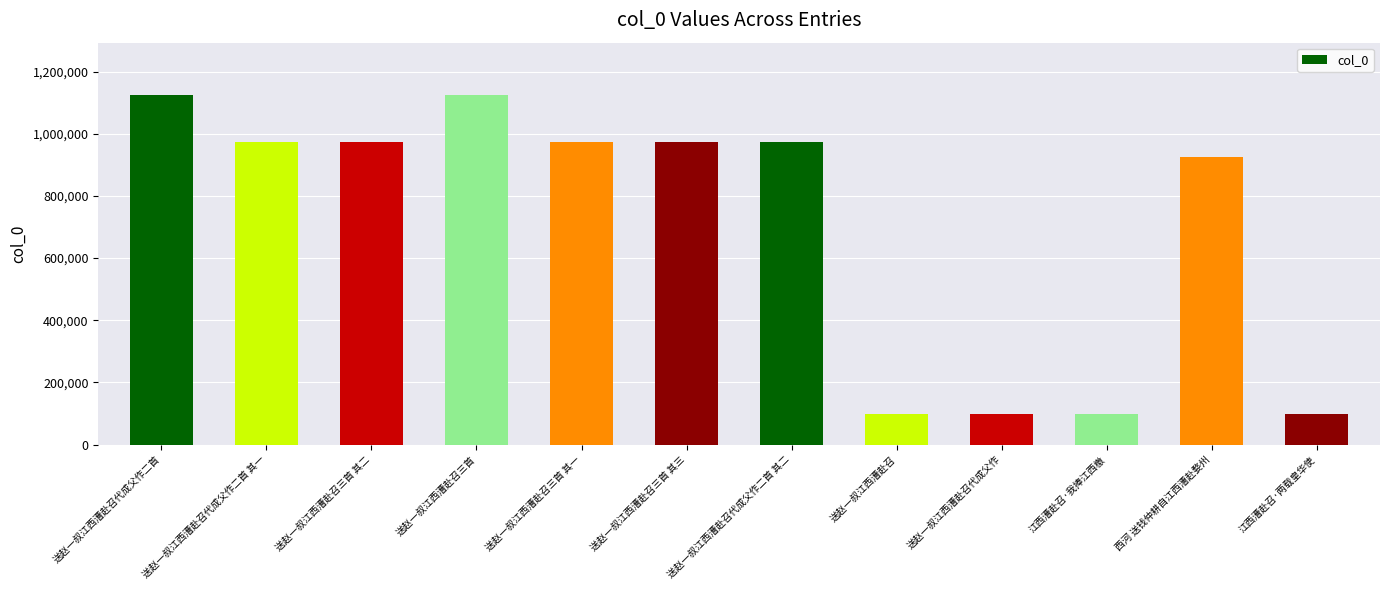

Is it true that the value at 送赵一叔江西漕赴召 is 97364?

True